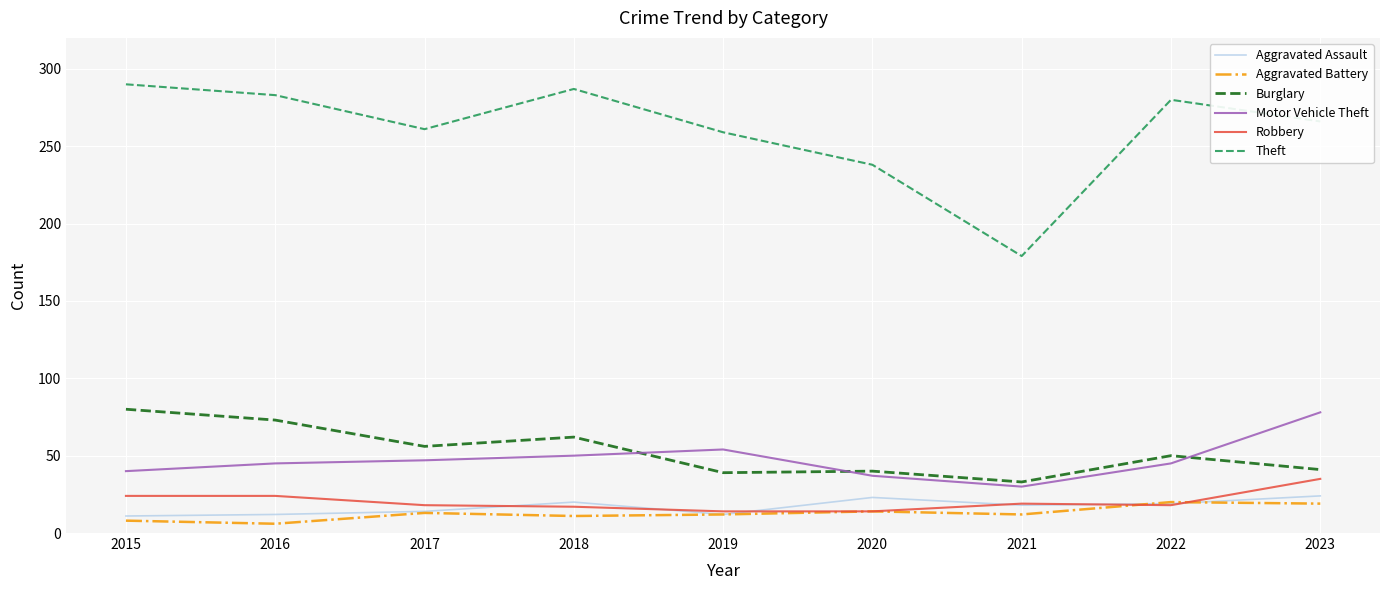

What is the smallest value displayed?

6